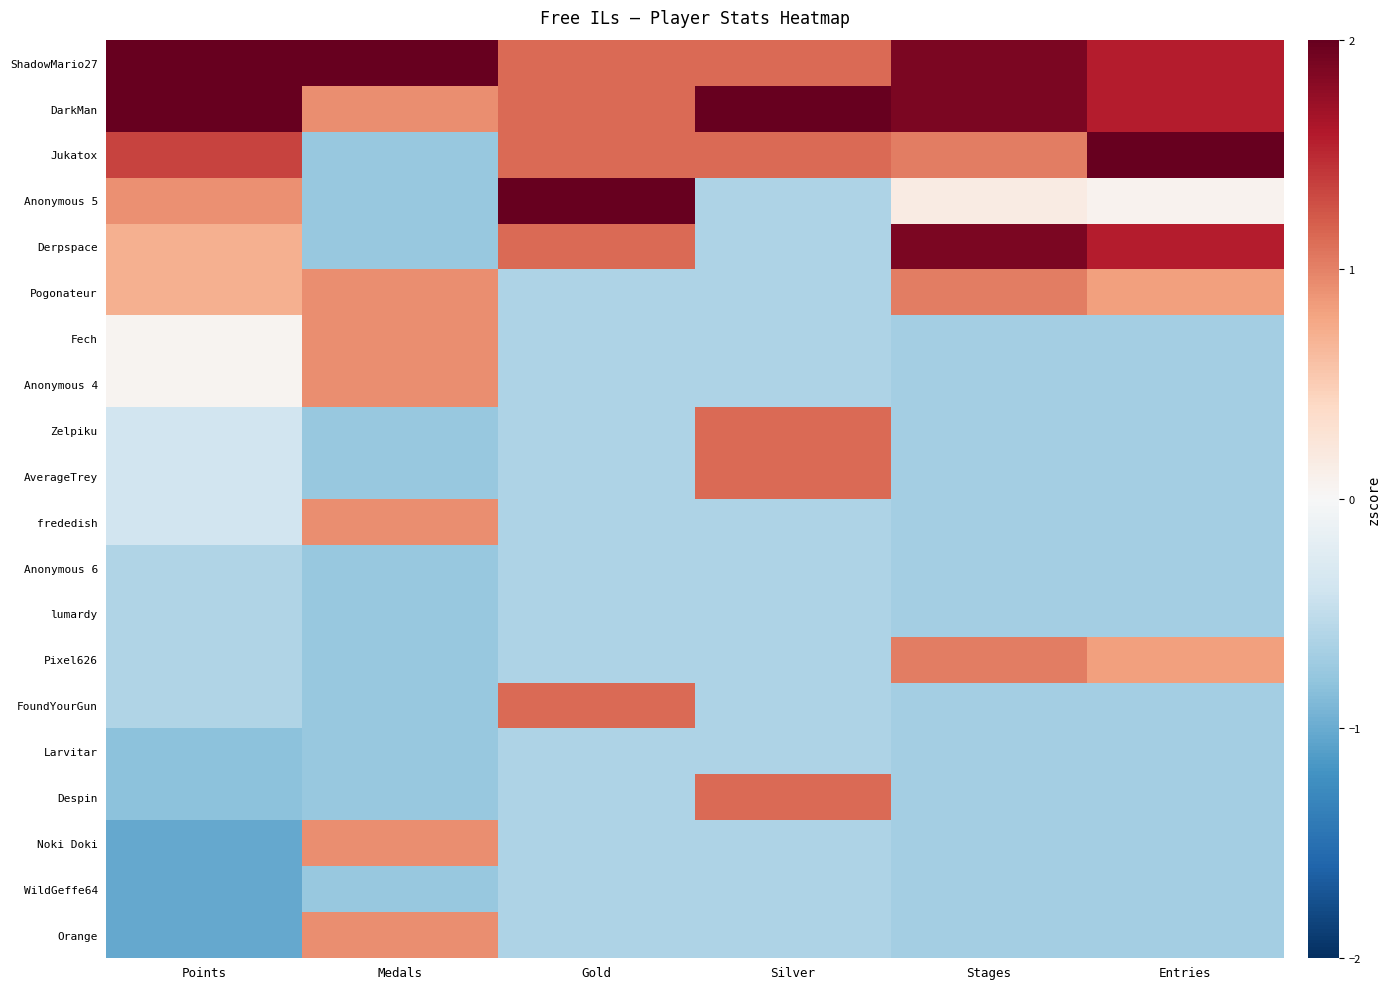

Reading right to left, what are all the values shown in this chart?

ShadowMario27: Entries=1.6	Stages=1.9	Silver=1.1	Gold=1.1	Medals=2.6	Points=2.4
DarkMan: Entries=1.6	Stages=1.9	Silver=2.9	Gold=1.1	Medals=0.9	Points=2.0
Jukatox: Entries=2.3	Stages=1.0	Silver=1.1	Gold=1.1	Medals=-0.8	Points=1.4
Anonymous 5: Entries=0.1	Stages=0.2	Silver=-0.6	Gold=2.9	Medals=-0.8	Points=0.9
Derpspace: Entries=1.6	Stages=1.9	Silver=-0.6	Gold=1.1	Medals=-0.8	Points=0.7
Pogonateur: Entries=0.8	Stages=1.0	Silver=-0.6	Gold=-0.6	Medals=0.9	Points=0.7
Fech: Entries=-0.7	Stages=-0.7	Silver=-0.6	Gold=-0.6	Medals=0.9	Points=0.1
Anonymous 4: Entries=-0.7	Stages=-0.7	Silver=-0.6	Gold=-0.6	Medals=0.9	Points=0.1
Zelpiku: Entries=-0.7	Stages=-0.7	Silver=1.1	Gold=-0.6	Medals=-0.8	Points=-0.4
AverageTrey: Entries=-0.7	Stages=-0.7	Silver=1.1	Gold=-0.6	Medals=-0.8	Points=-0.4
frededish: Entries=-0.7	Stages=-0.7	Silver=-0.6	Gold=-0.6	Medals=0.9	Points=-0.4
Anonymous 6: Entries=-0.7	Stages=-0.7	Silver=-0.6	Gold=-0.6	Medals=-0.8	Points=-0.6
lumardy: Entries=-0.7	Stages=-0.7	Silver=-0.6	Gold=-0.6	Medals=-0.8	Points=-0.6
Pixel626: Entries=0.8	Stages=1.0	Silver=-0.6	Gold=-0.6	Medals=-0.8	Points=-0.6
FoundYourGun: Entries=-0.7	Stages=-0.7	Silver=-0.6	Gold=1.1	Medals=-0.8	Points=-0.6
Larvitar: Entries=-0.7	Stages=-0.7	Silver=-0.6	Gold=-0.6	Medals=-0.8	Points=-0.8
Despin: Entries=-0.7	Stages=-0.7	Silver=1.1	Gold=-0.6	Medals=-0.8	Points=-0.8
Noki Doki: Entries=-0.7	Stages=-0.7	Silver=-0.6	Gold=-0.6	Medals=0.9	Points=-1.0
WildGeffe64: Entries=-0.7	Stages=-0.7	Silver=-0.6	Gold=-0.6	Medals=-0.8	Points=-1.0
Orange: Entries=-0.7	Stages=-0.7	Silver=-0.6	Gold=-0.6	Medals=0.9	Points=-1.0